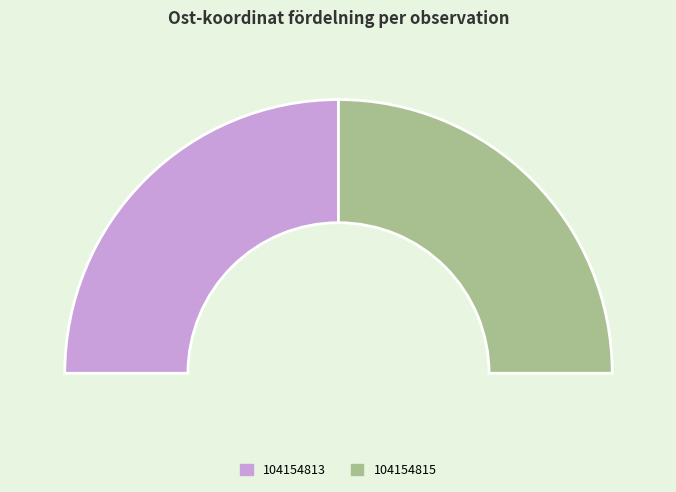

What percentage do Dropptaggsvamp (104154815) and Dropptaggsvamp (104154813) together represent?

100.0%